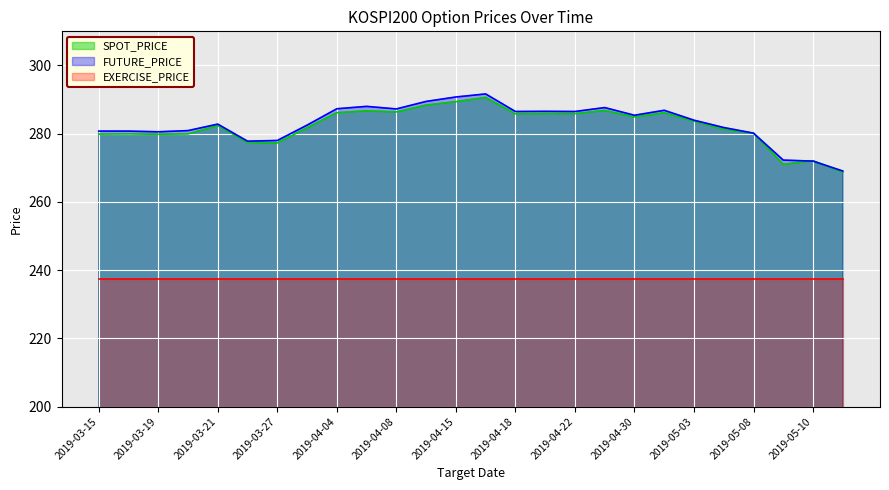

What is the maximum value for SPOT_PRICE?

290.6